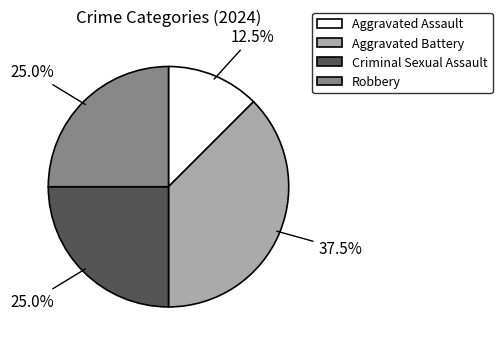

Does any single category account for the majority?

No